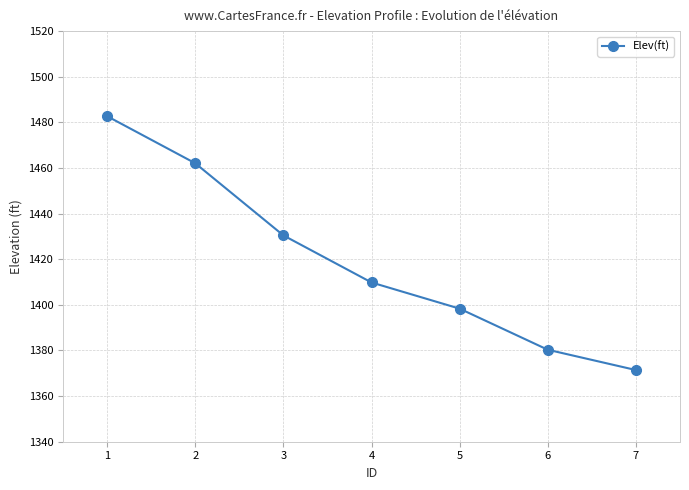

True or false: the data shows 2418.4 at 1.

False